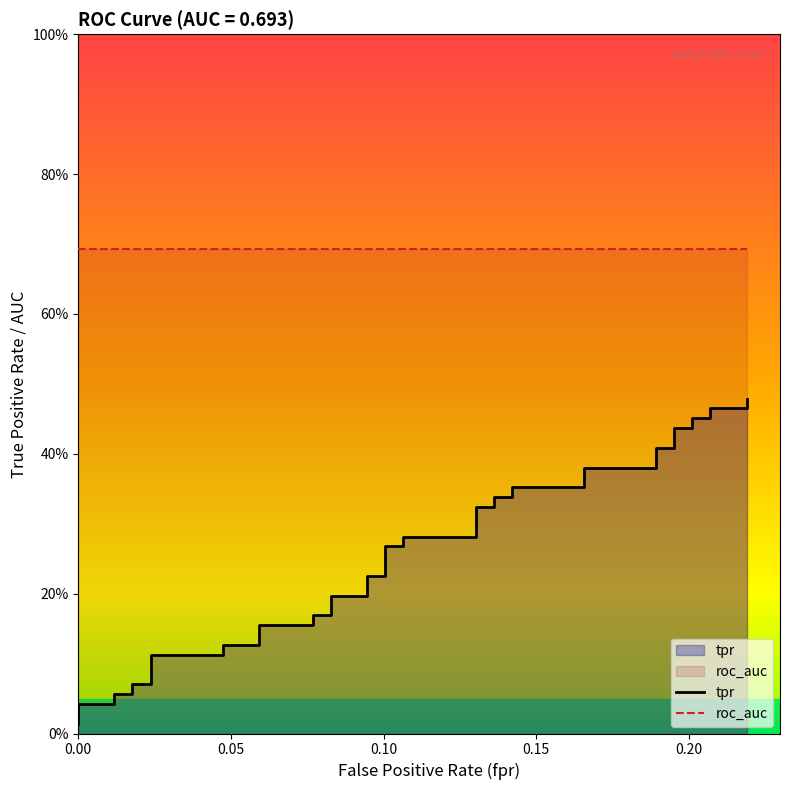

List the series in order of their peak value, lowest first.

tpr, roc_auc